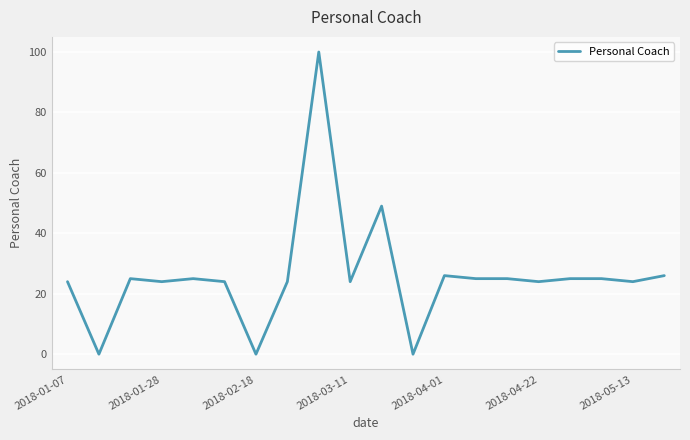

What is the greatest value displayed?

100